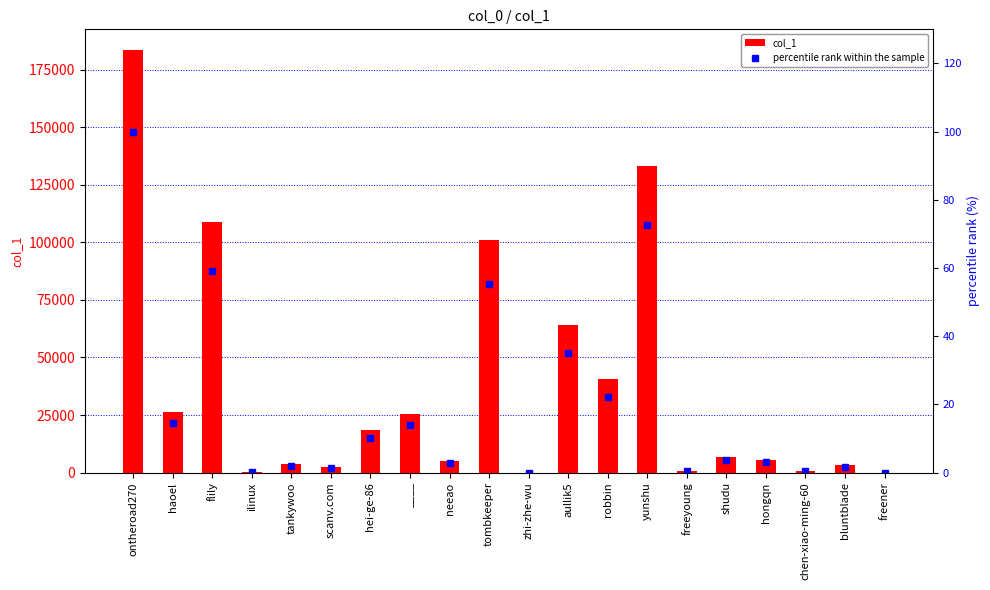

What is the label of the 20th bar from the right?

ontheroad270